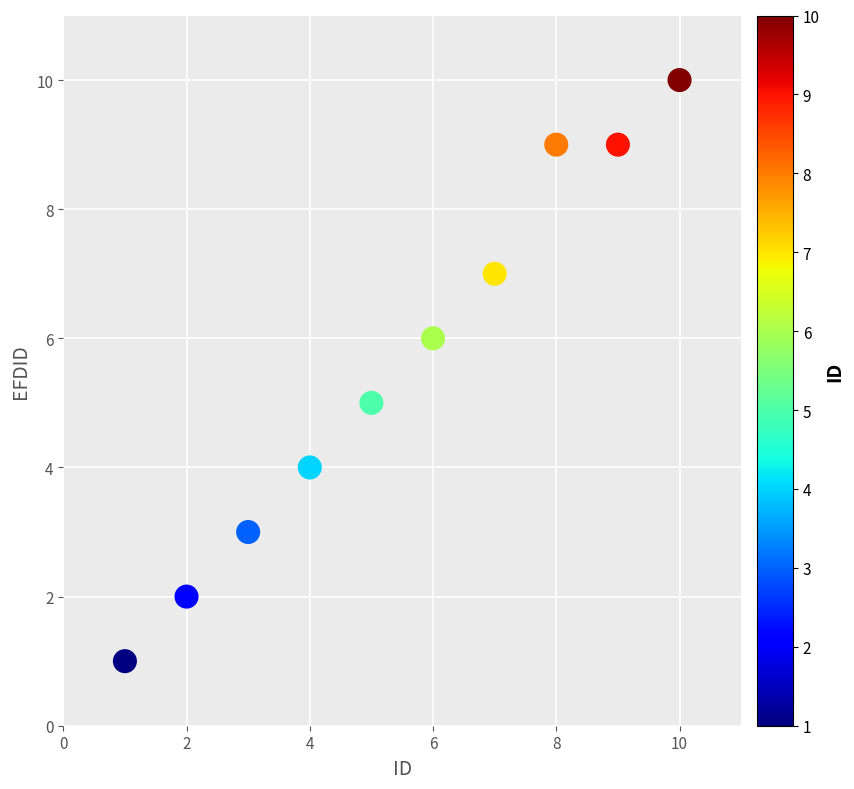

What is the range of X values (max minus min)?

9